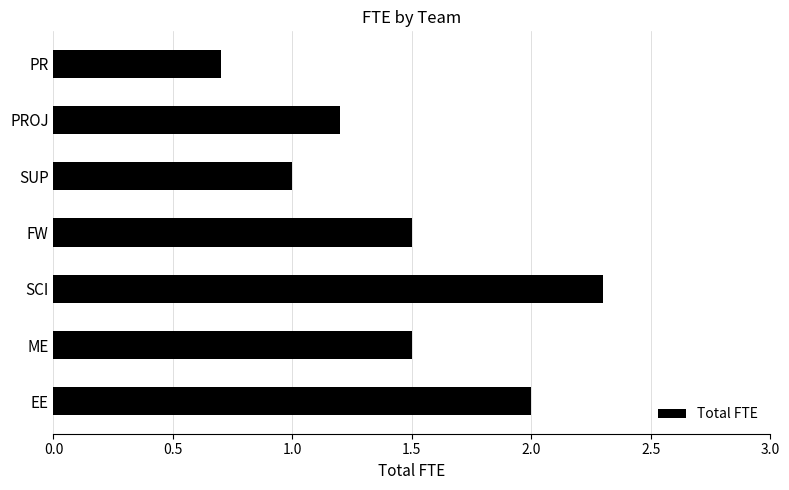

Is it true that the value at SCI is 0.9?

False